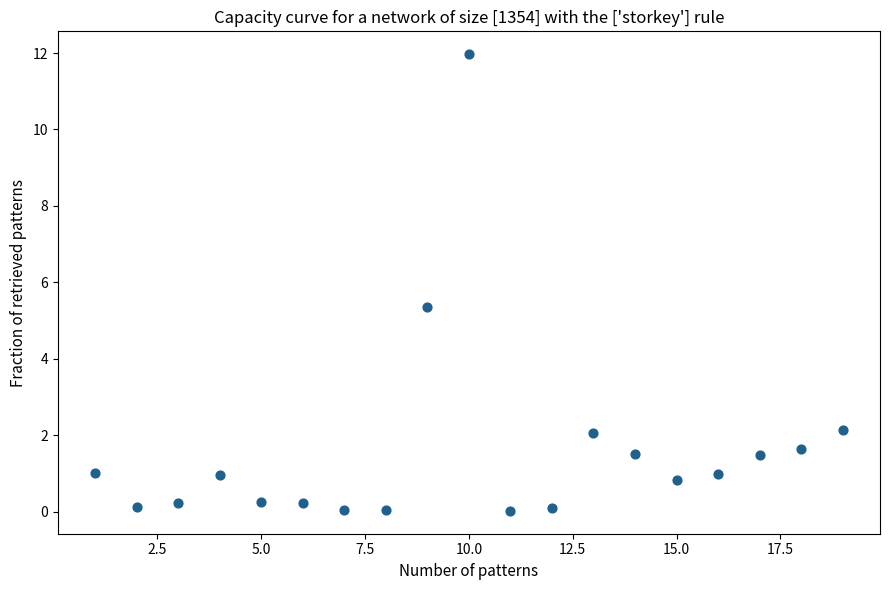

What is the range of X values (max minus min)?

18.0